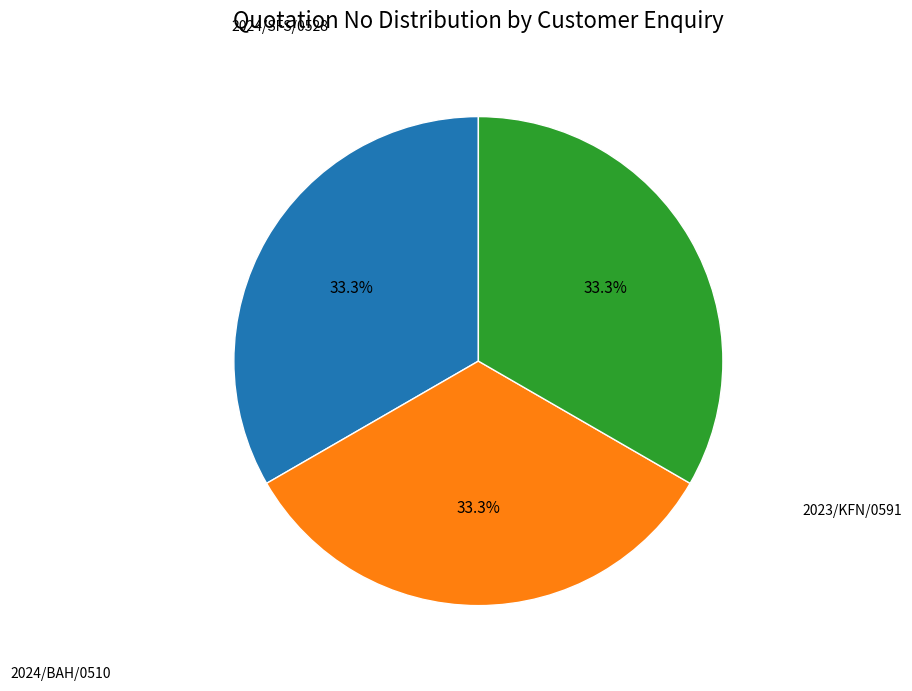

Does any single category account for the majority?

No